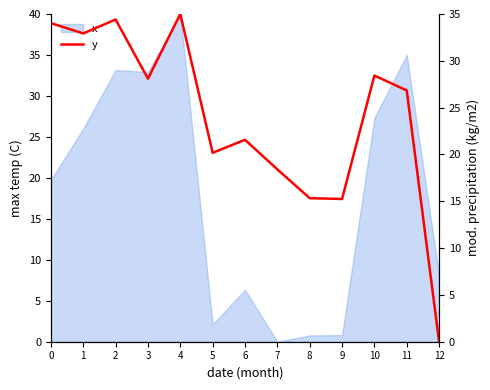

The x series shows 27.3 at 10. True or false?

True